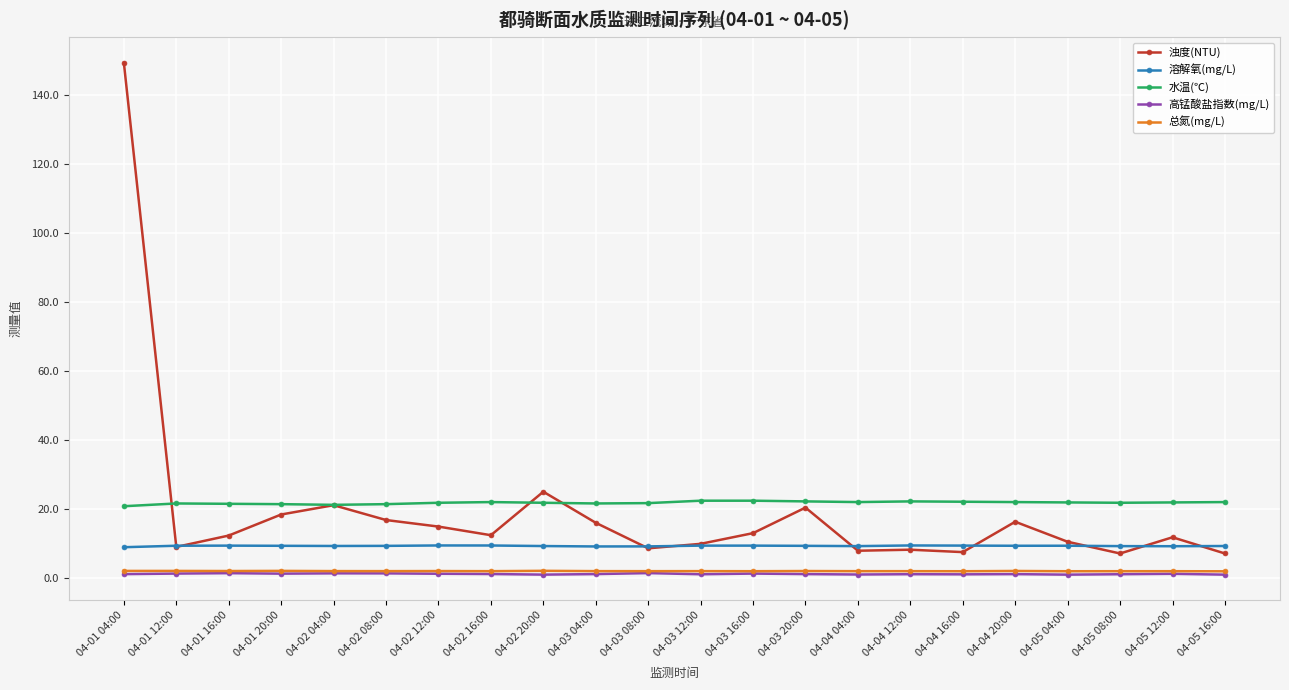

At which category is the sum across all series the highest?

04-01 04:00